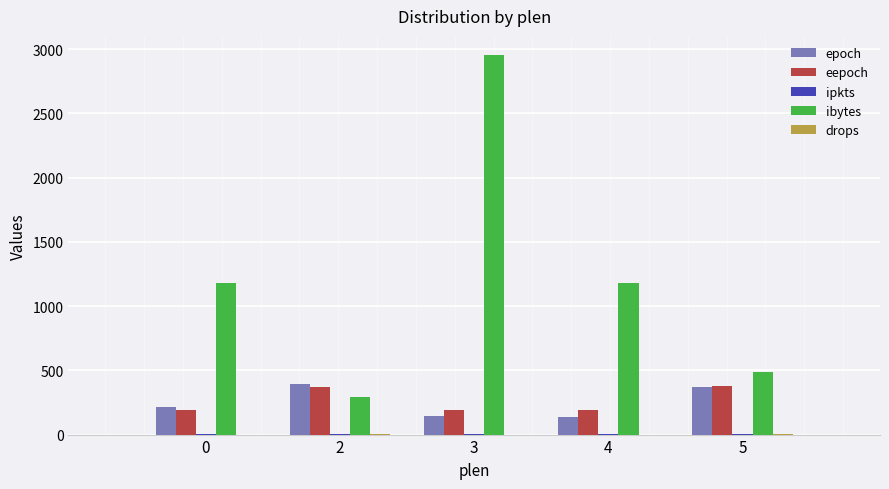

Is the value of eepoch at 3 greater than the value of ibytes at 0?

No